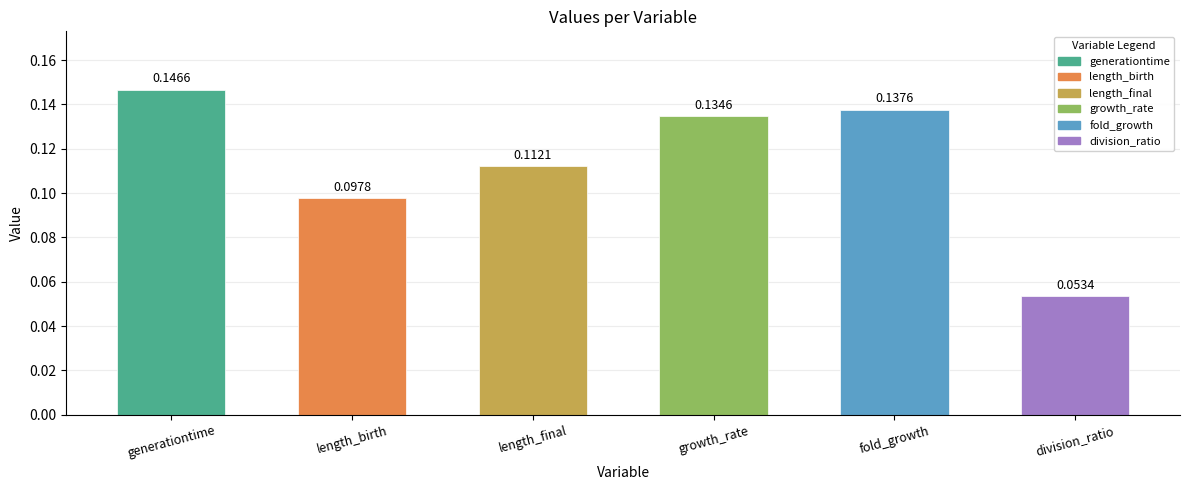

At which label is the value closest to 0?

division_ratio